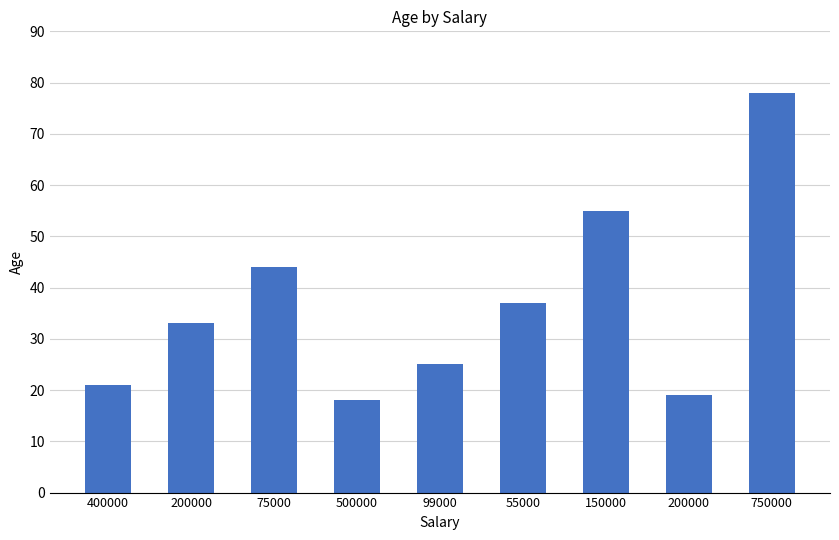

What is the greatest value displayed?

78